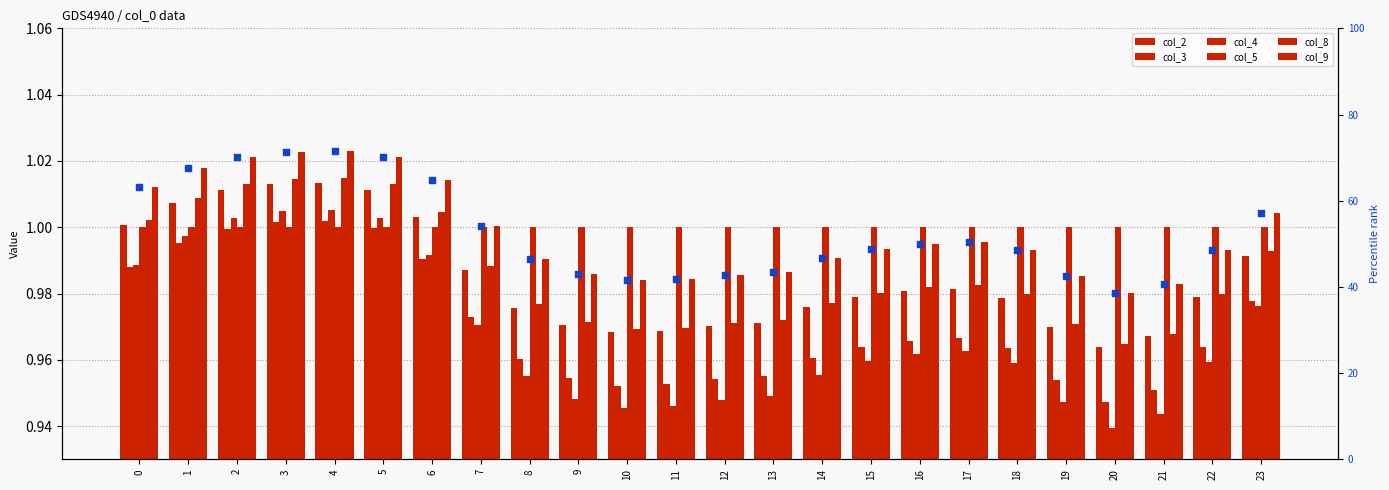

Which series has the largest total across all categories?

col_9